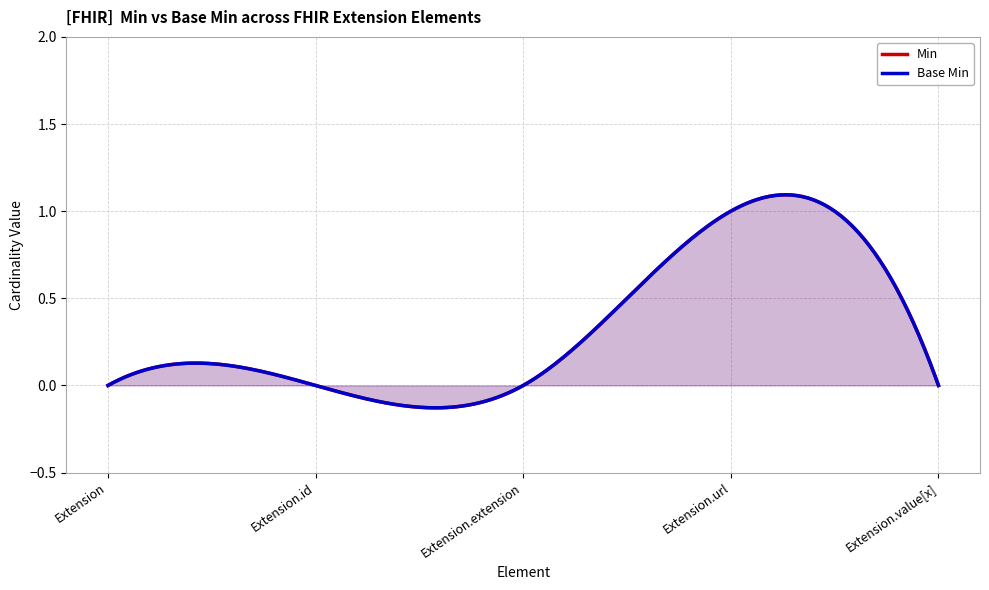

Does the chart display data point markers on the line(s)?

No